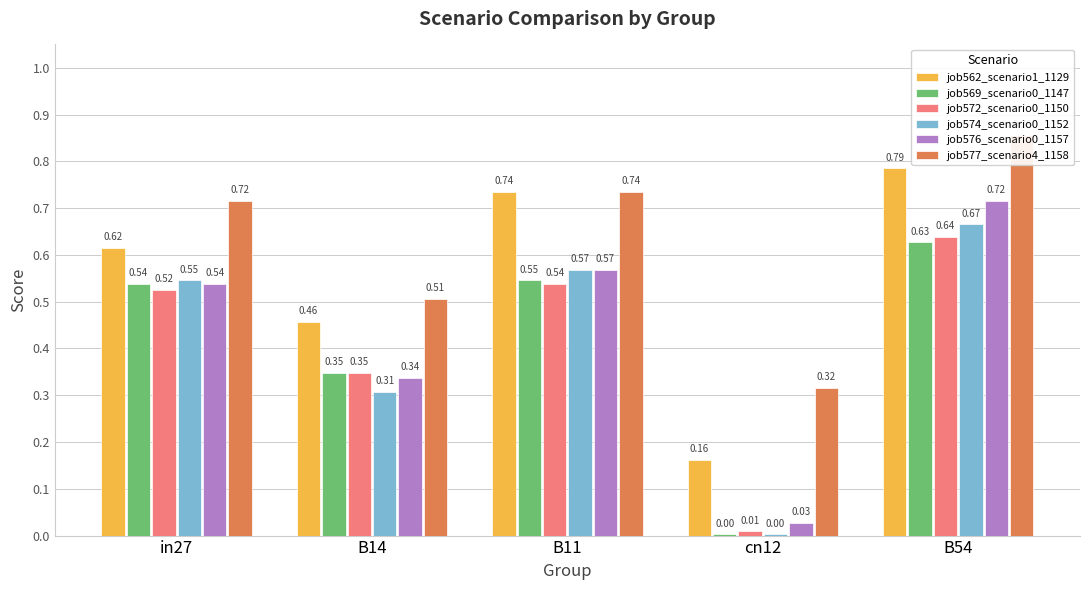

Between in27 and B54, which is larger?

B54